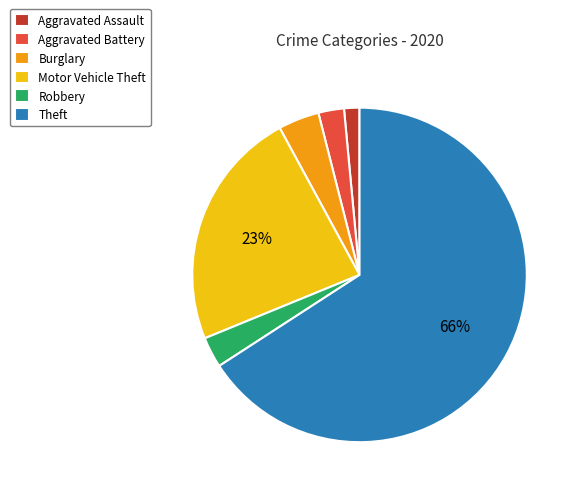

The Theft slice represents 66% of the pie. True or false?

True